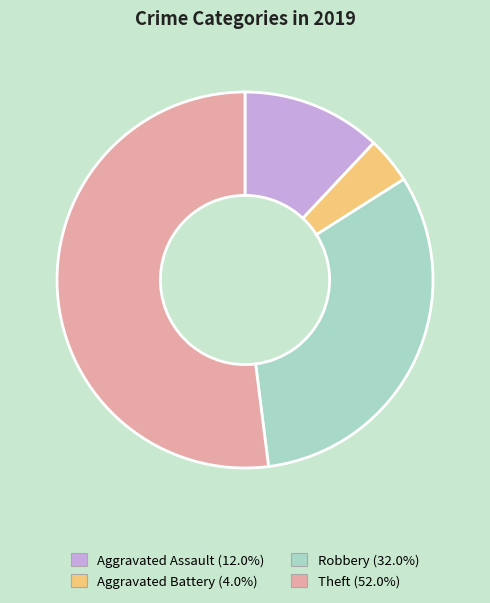

What is the largest slice in the pie chart?

Theft